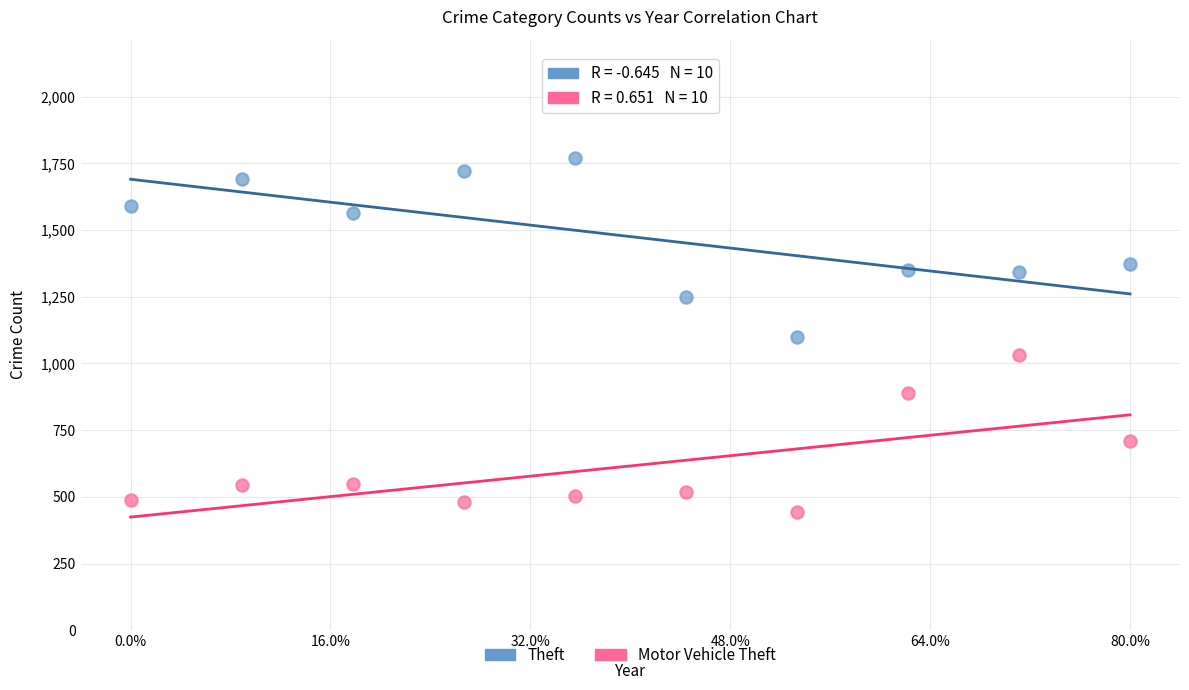

In the Motor Vehicle Theft series, what Y value is closest to 738?

710